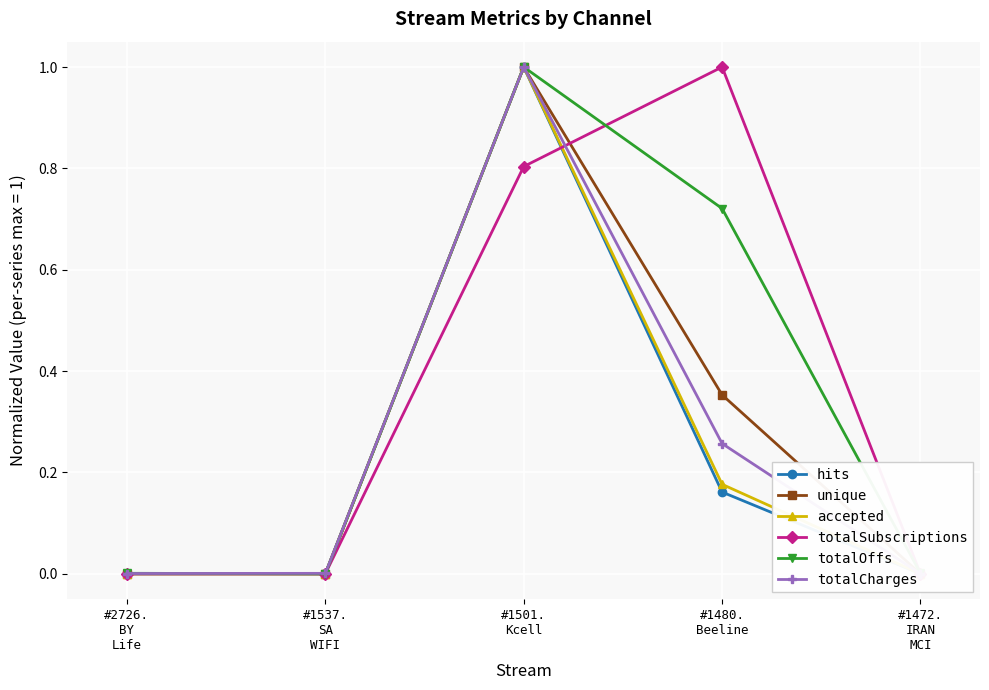

Reading right to left, list all the values displayed in this chart.

hits: 0.0	0.2	1.0	0.0	0.0
unique: 0.0	0.4	1.0	0.0	0.0
accepted: 0.0	0.2	1.0	0.0	0.0
totalSubscriptions: 0.0	1.0	0.8	0.0	0.0
totalOffs: 0.0	0.7	1.0	0.0	0.0
totalCharges: 0.0	0.3	1.0	0.0	0.0